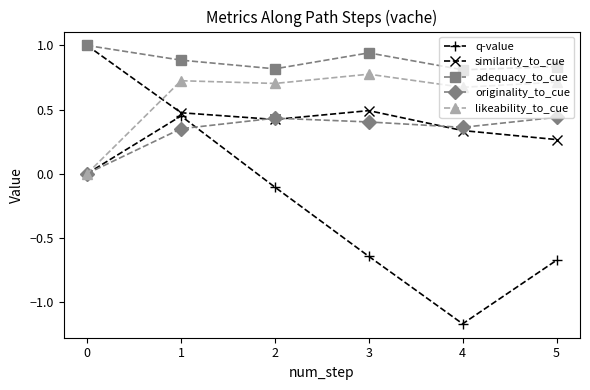

What are all the series names shown in the legend?

q-value, similarity_to_cue, adequacy_to_cue, originality_to_cue, likeability_to_cue